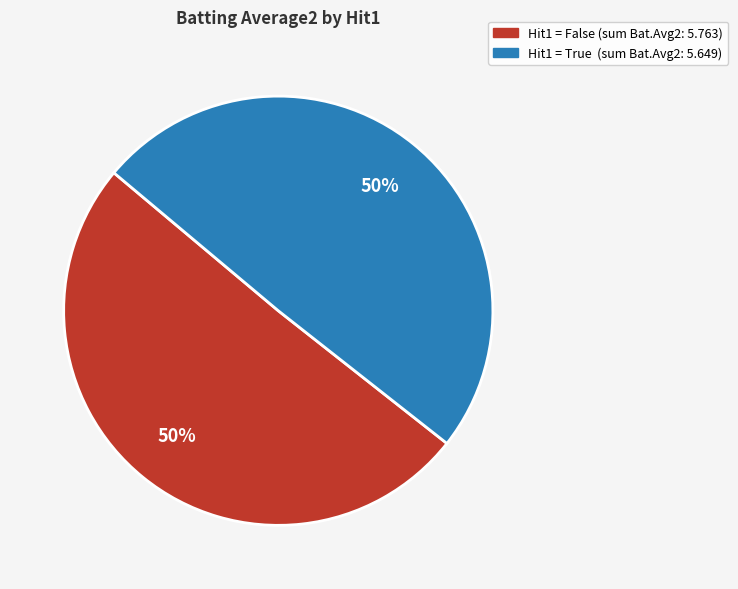

To the nearest percent, what is the average slice percentage?

50%